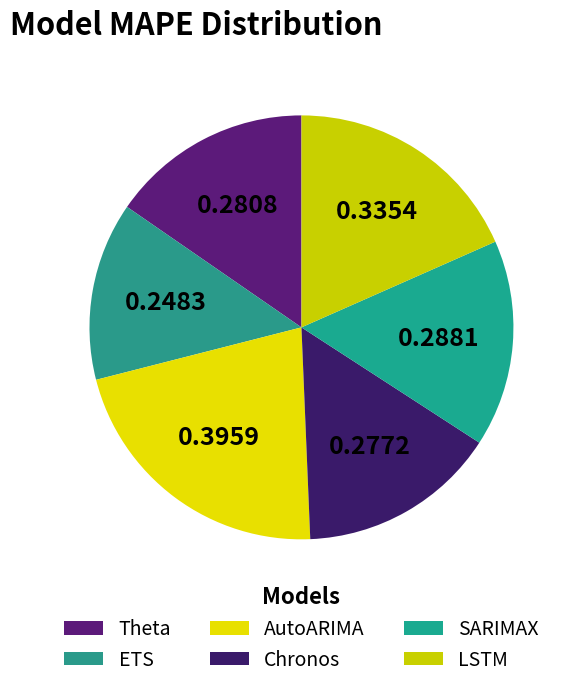

Is the sum of LSTM and SARIMAX greater than half?

No